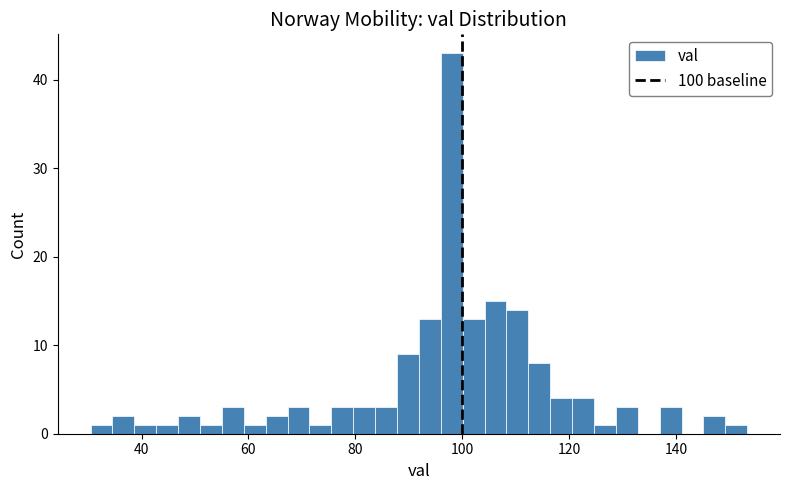

Around what value on the x-axis is the tallest bar? Give the approximate position of its centre, as read against the axis.

98